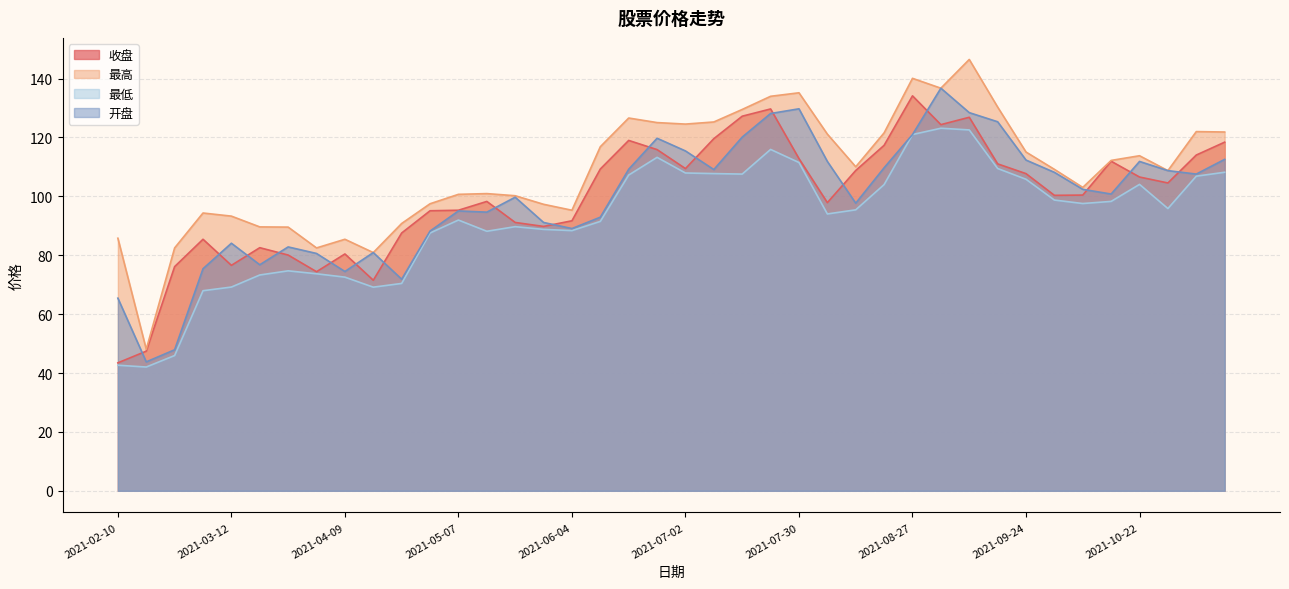

How many lines are shown in the chart?

4